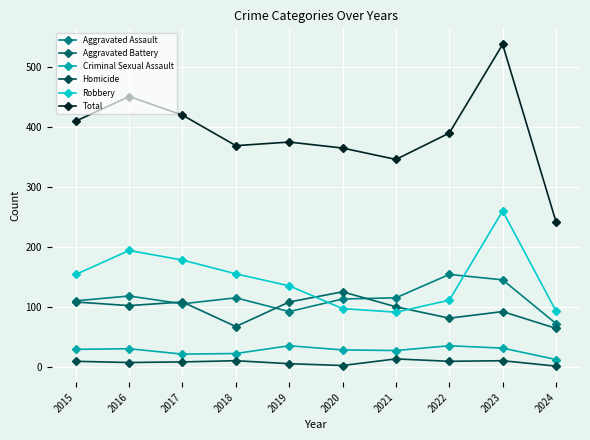

How many data points in Aggravated Assault are less than 115?

5